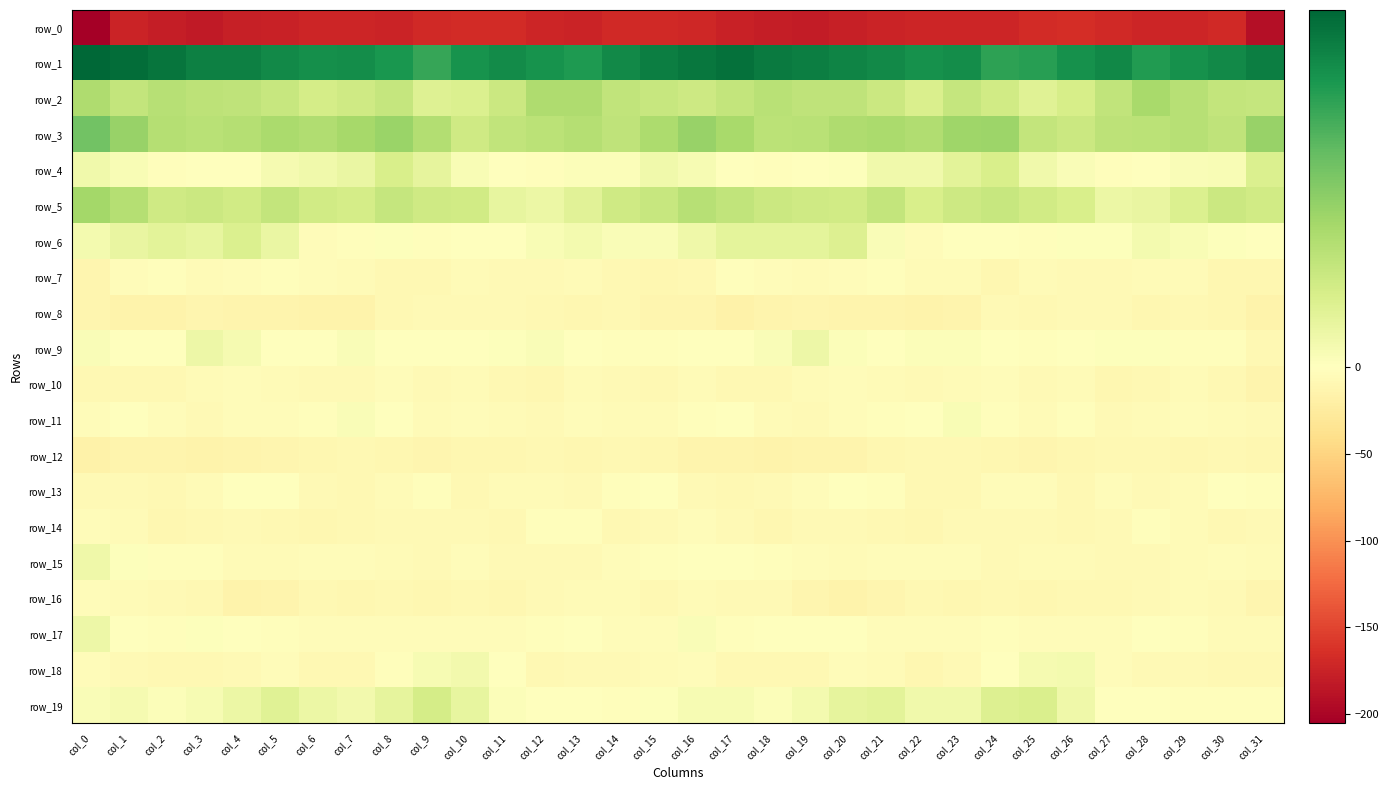

What is the smallest value displayed?

-205.2